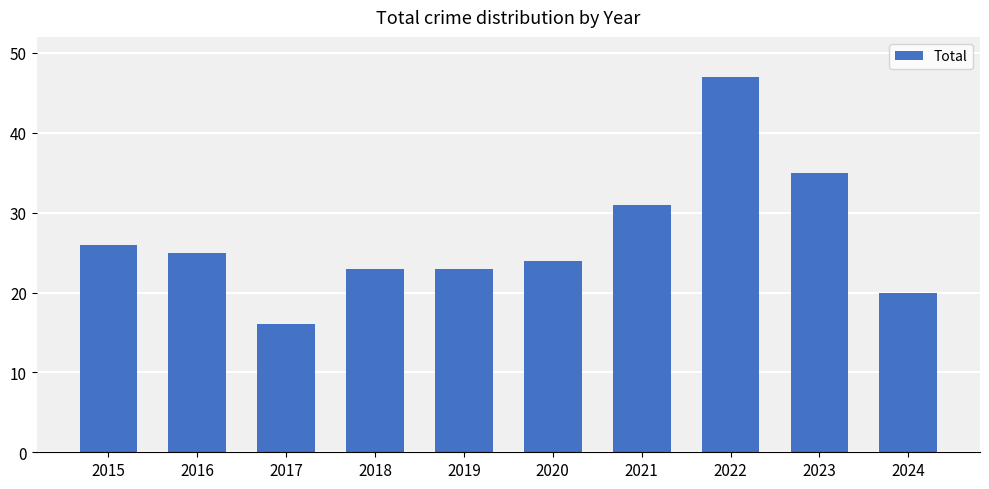

What is the change in value from 2017 to 2021?

+15